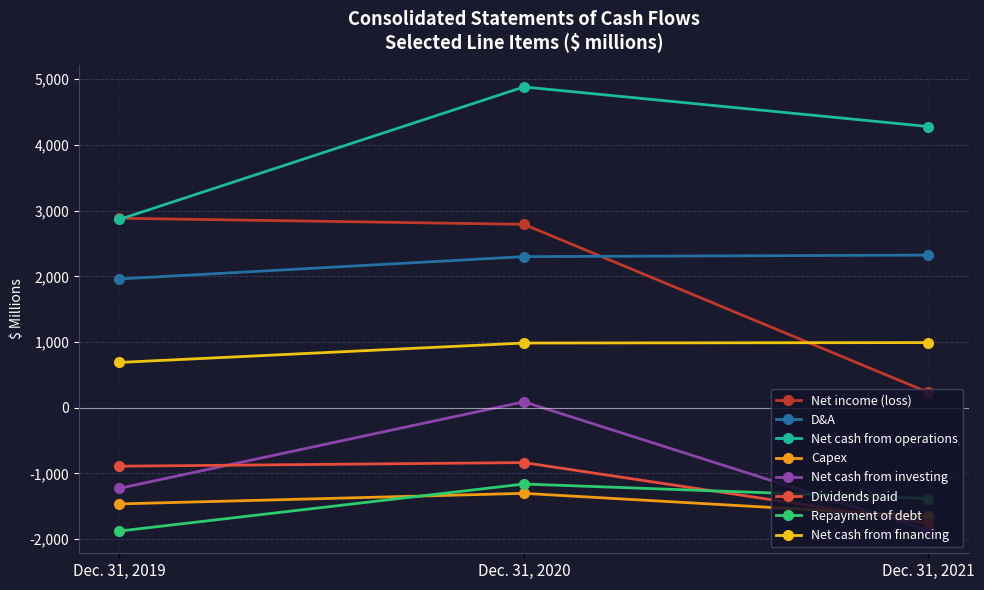

What is the lowest value of the Net cash from financing series?

690